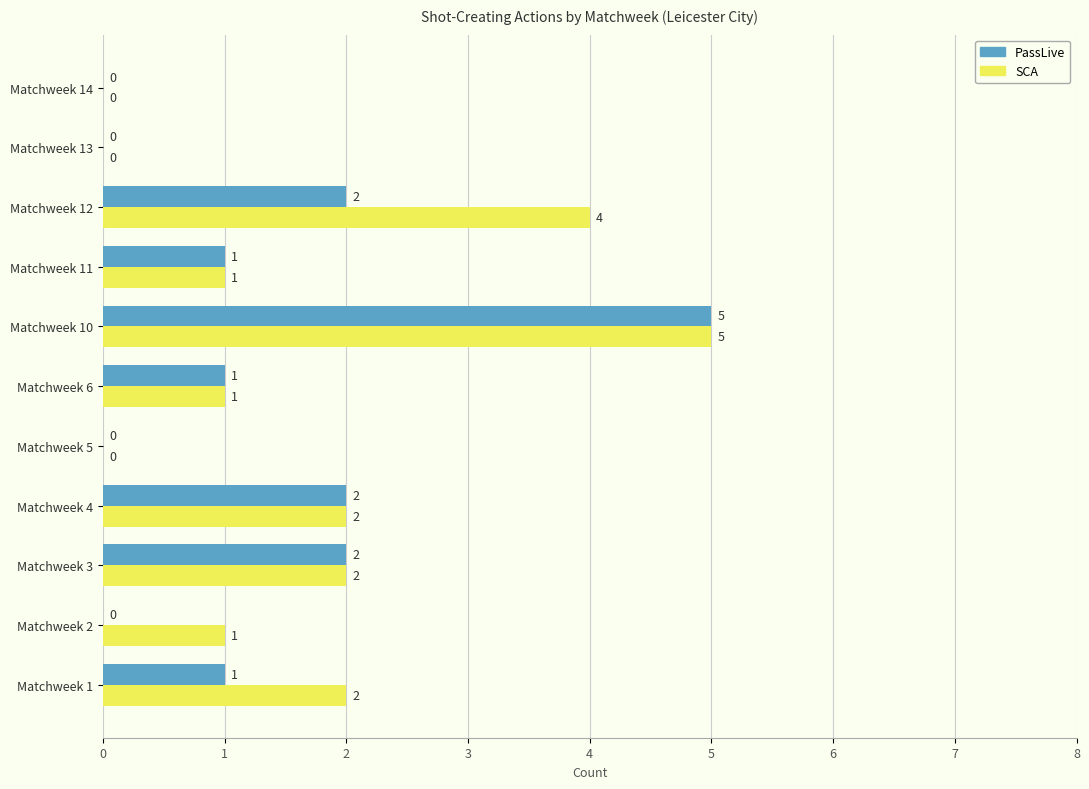

What are all the series names shown in the legend?

PassLive, SCA